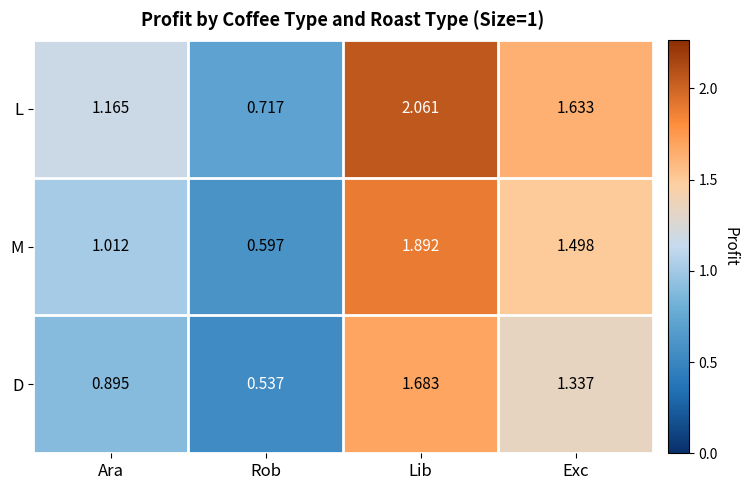

At which label is M closest to 1?

Ara